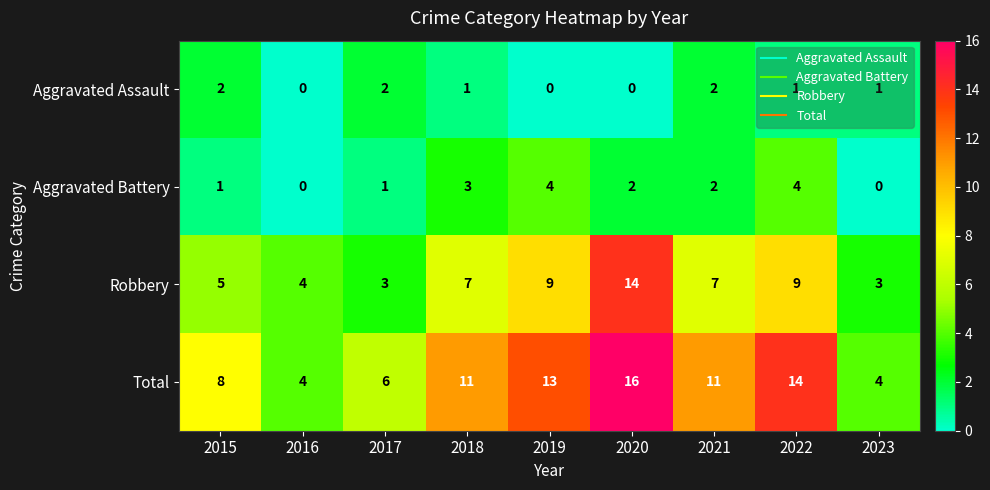

Is it true that Robbery equals 9 at 2022?

True